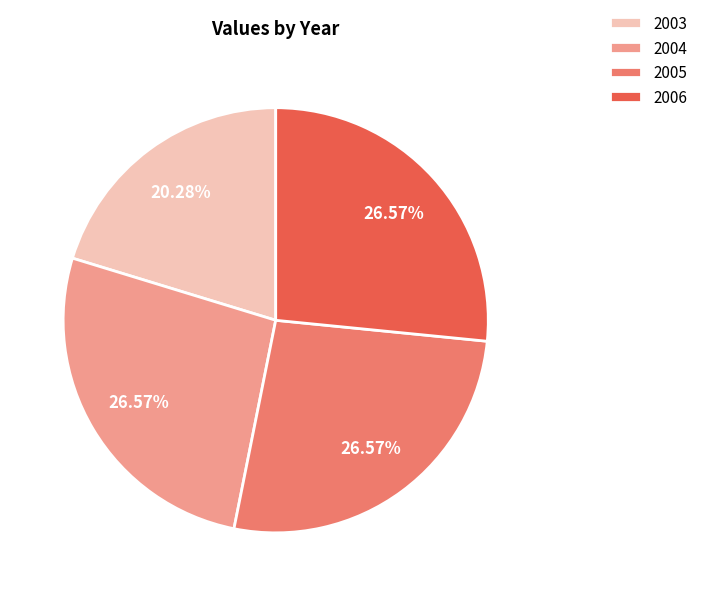

Which category has the smallest portion of the pie?

2003